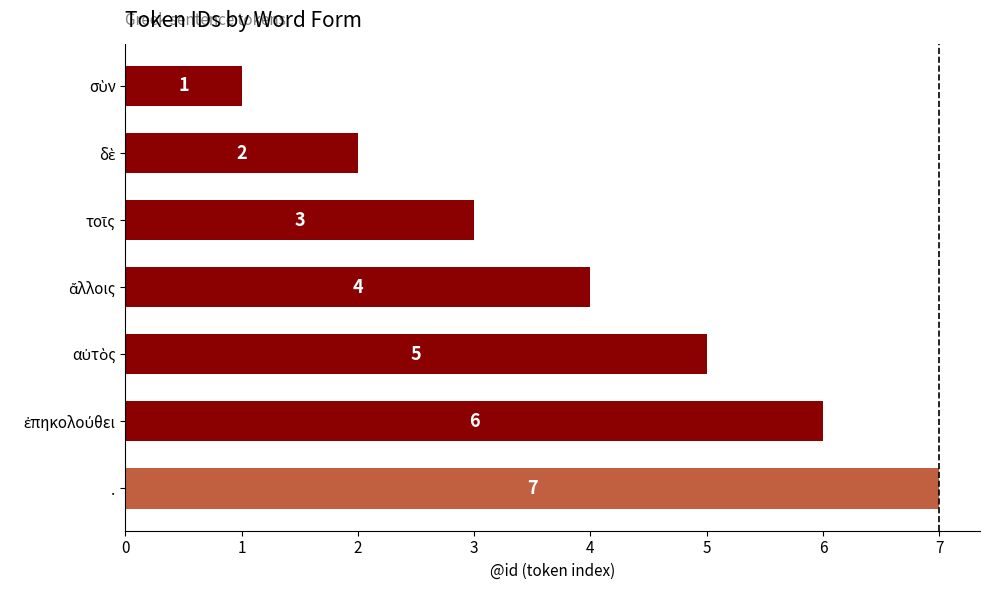

Does the chart contain any negative values?

No